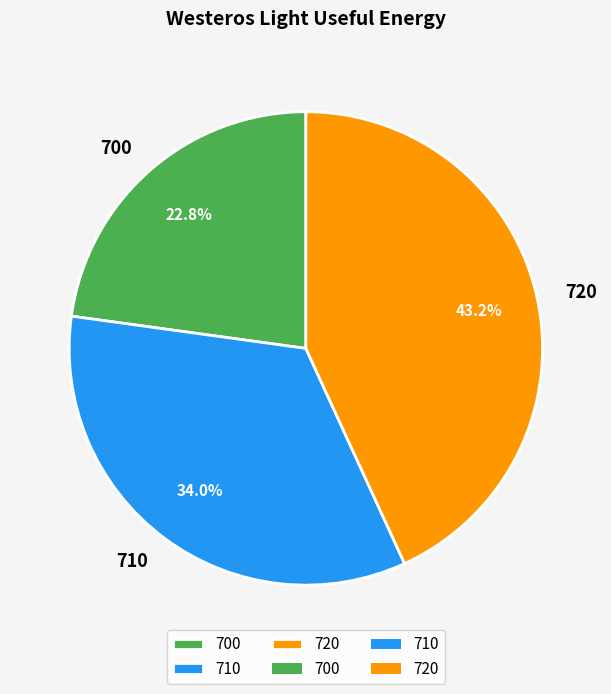

What is the smallest slice in the pie chart?

700